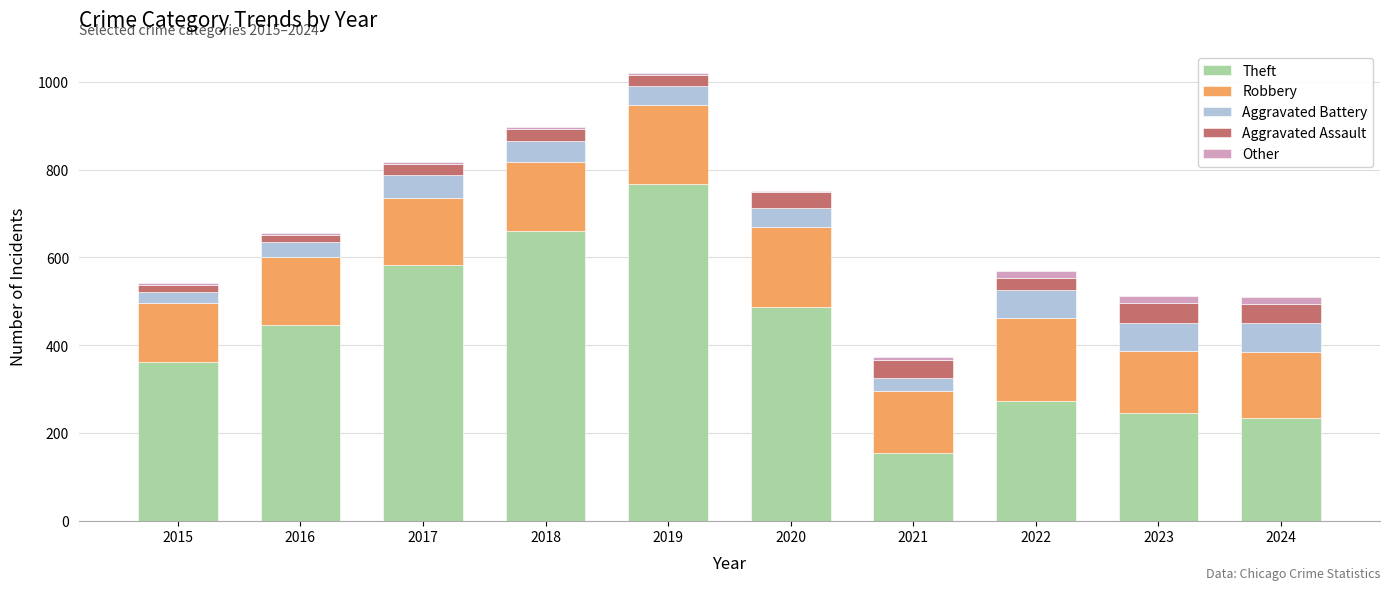

Which category has the highest value in the Theft series?

2019